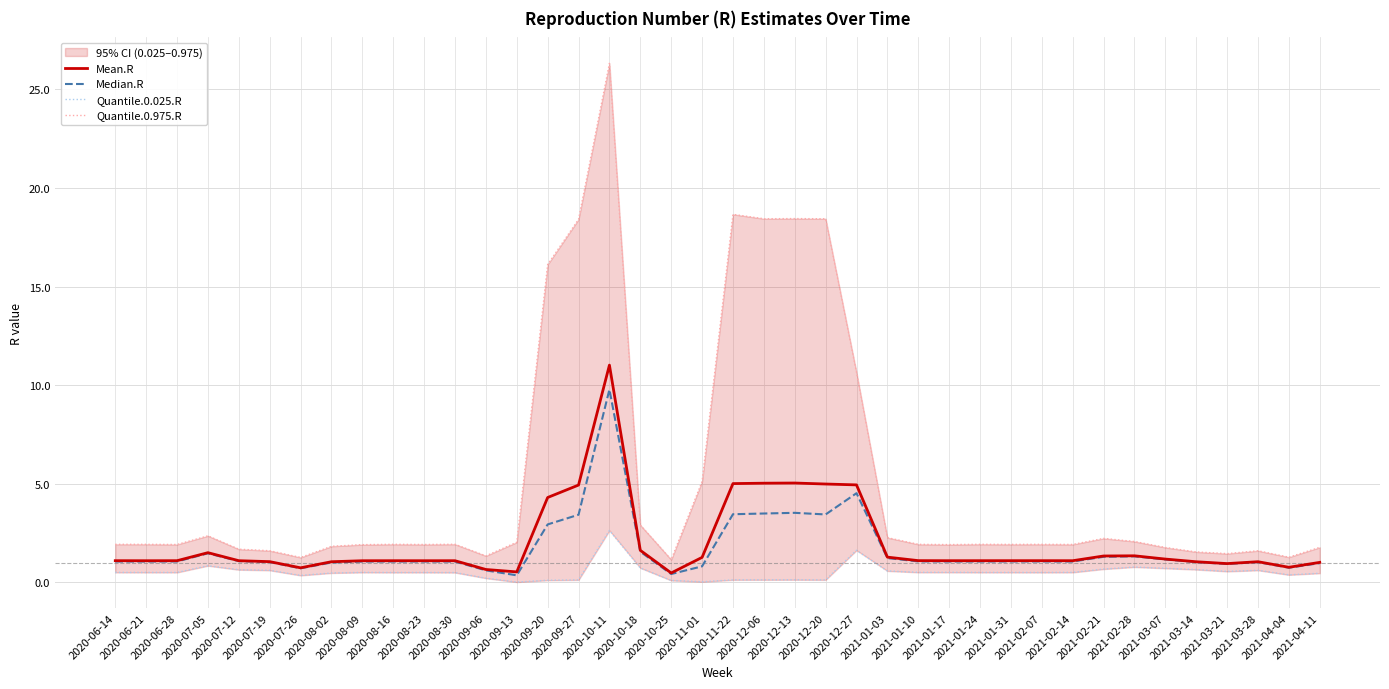

True or false: Quantile.0.975.R and Quantile.0.025.R cross at least once.

False